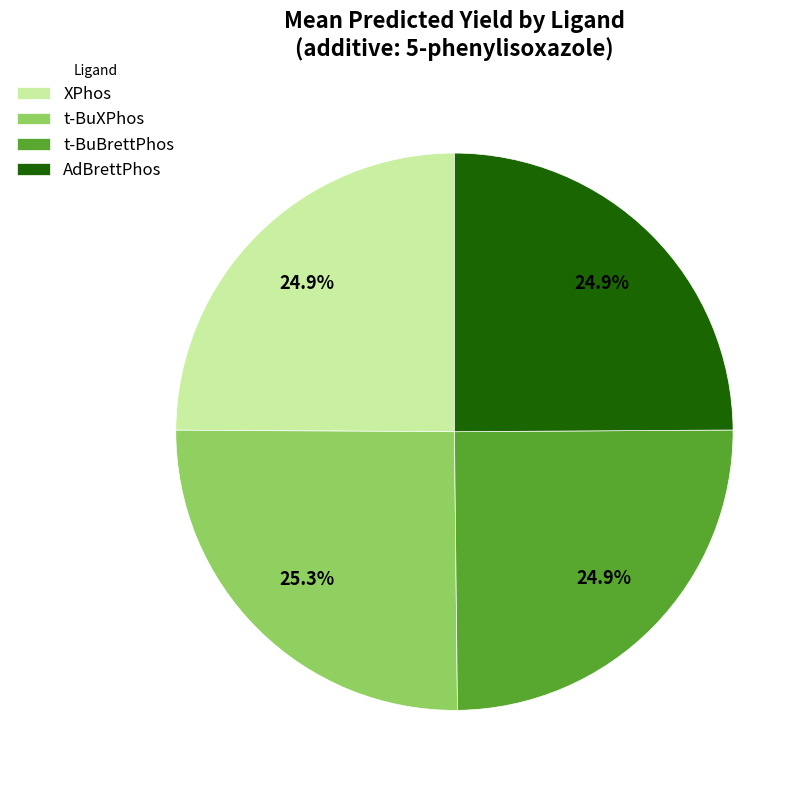

Does AdBrettPhos represent more than half of the total?

No